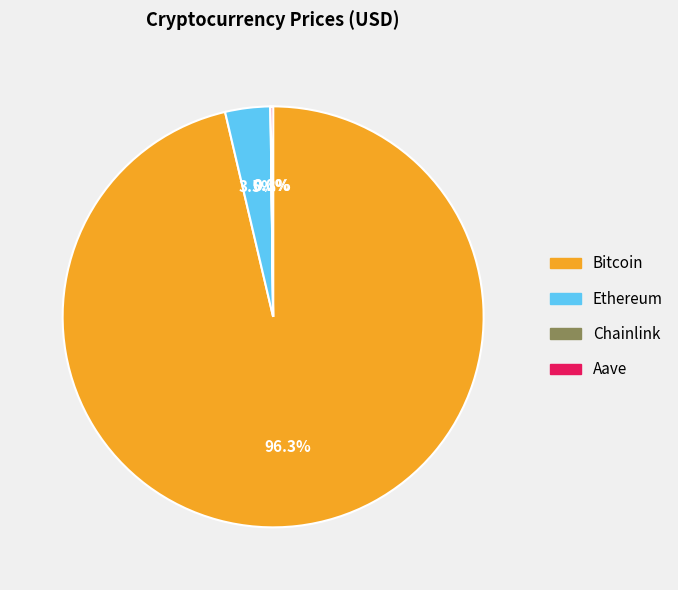

What is the largest slice in the pie chart?

Bitcoin